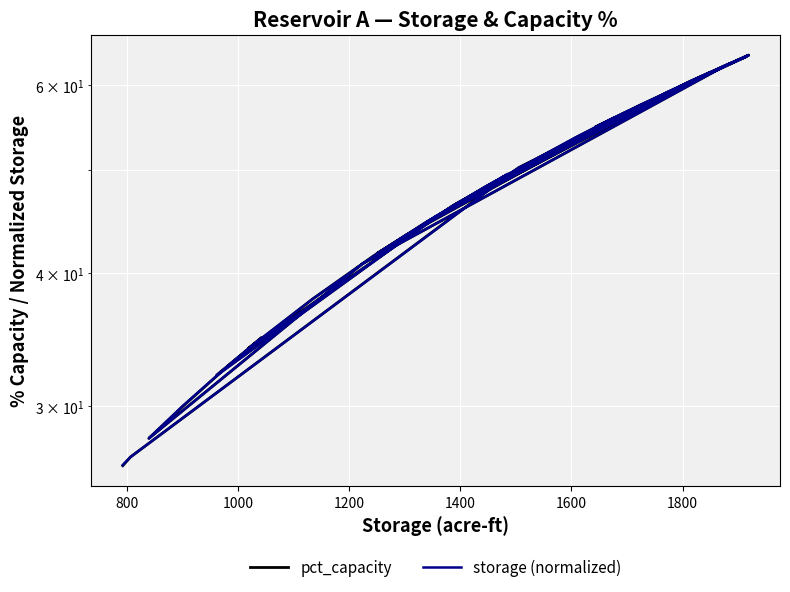

Does the chart display data point markers on the line(s)?

No